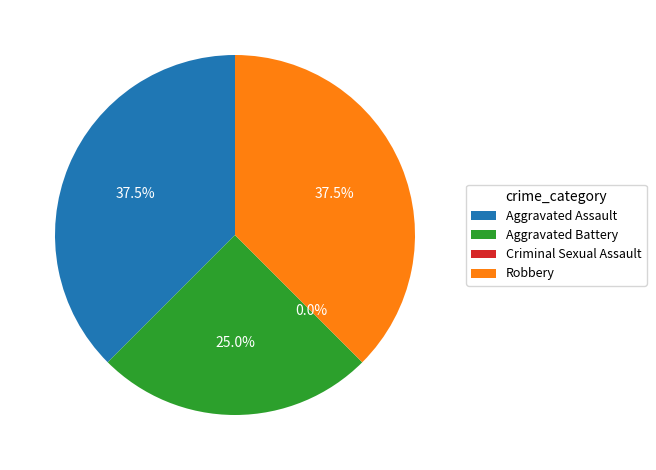

Is it true that Robbery is 51% of the pie?

False